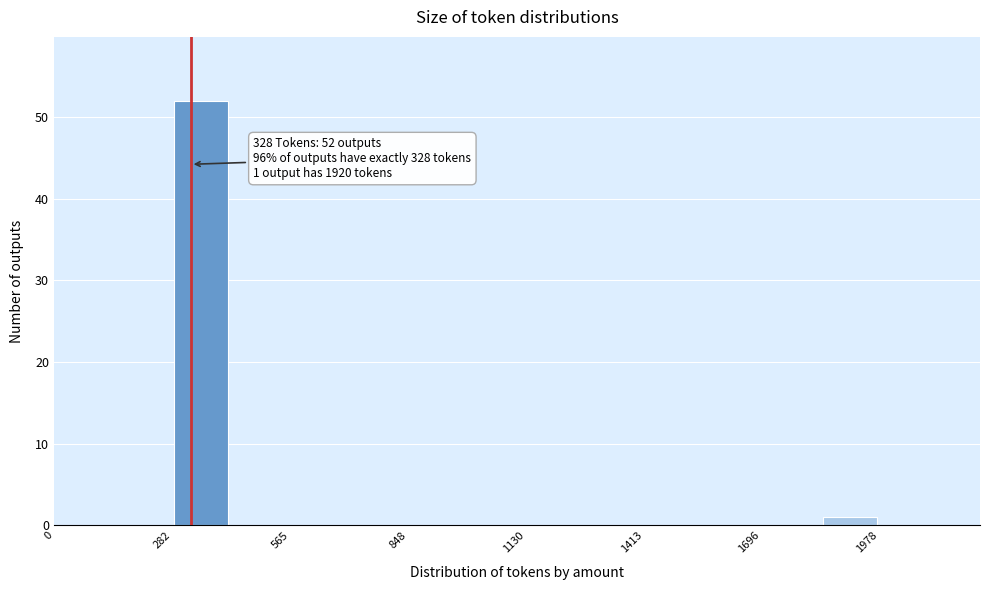

Around what value on the x-axis is the tallest bar? Give the approximate position of its centre, as read against the axis.

350